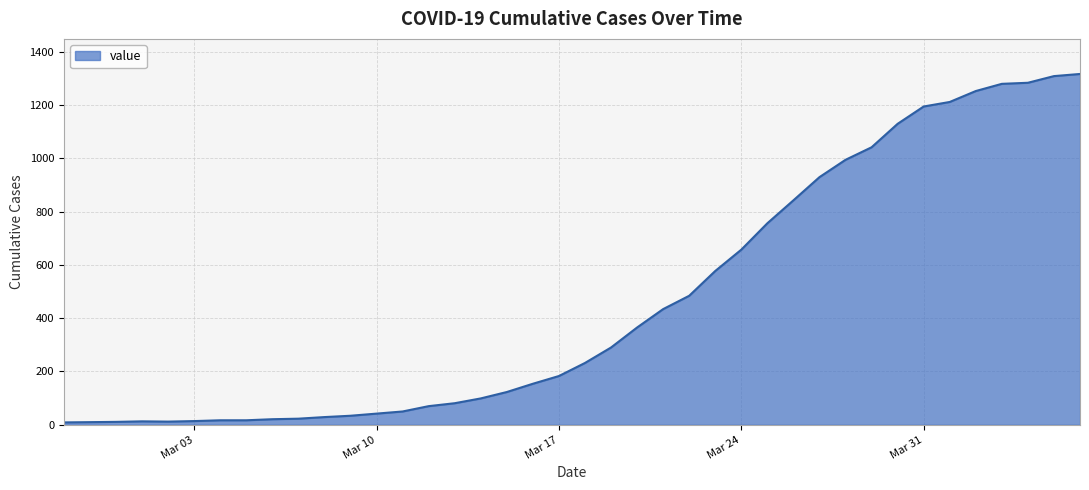

Does the chart display data point markers on the line(s)?

No